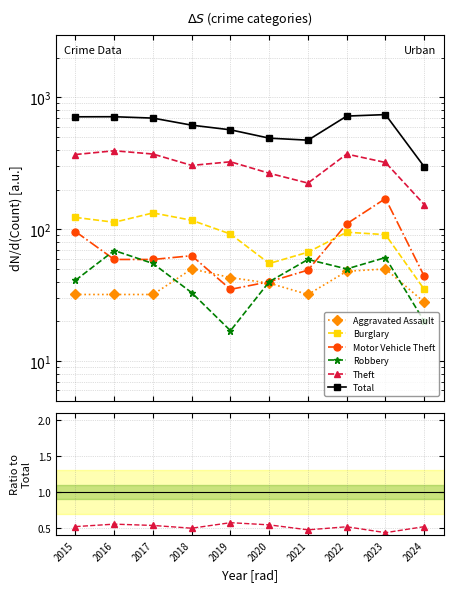

The Total series shows 298.0 at 2024. True or false?

True